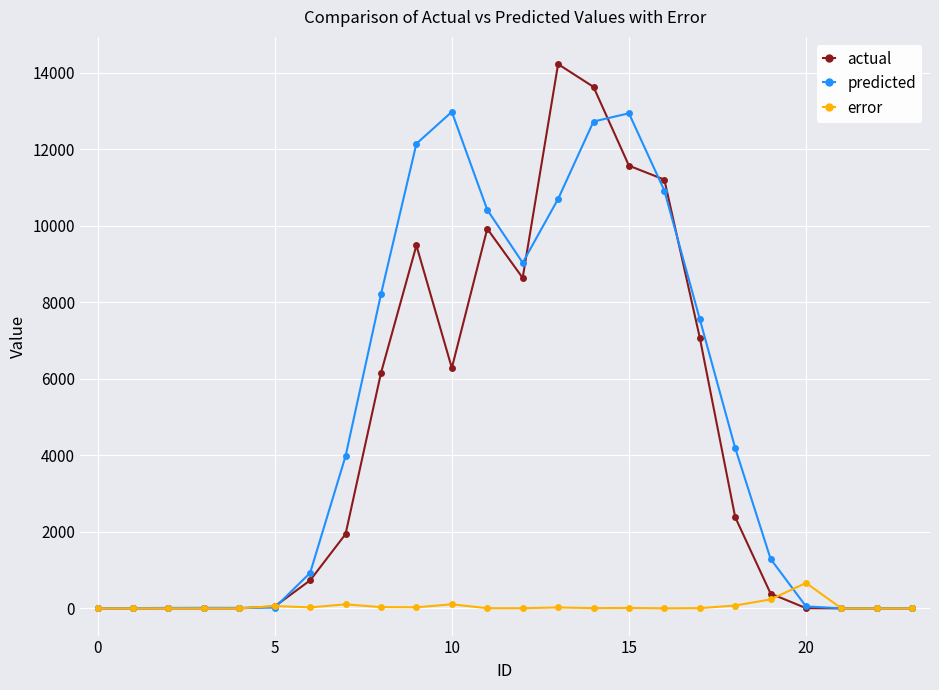

How many data points does each series have?

24